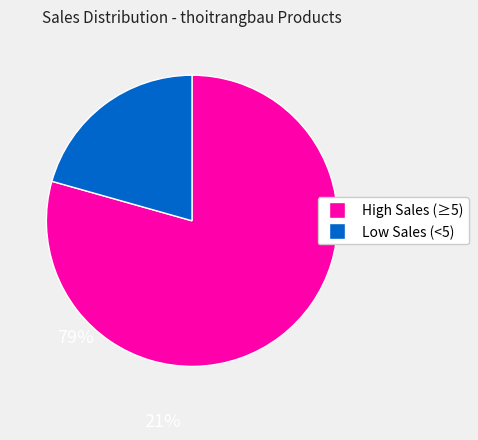

Is there any slice that represents more than half of the pie?

Yes